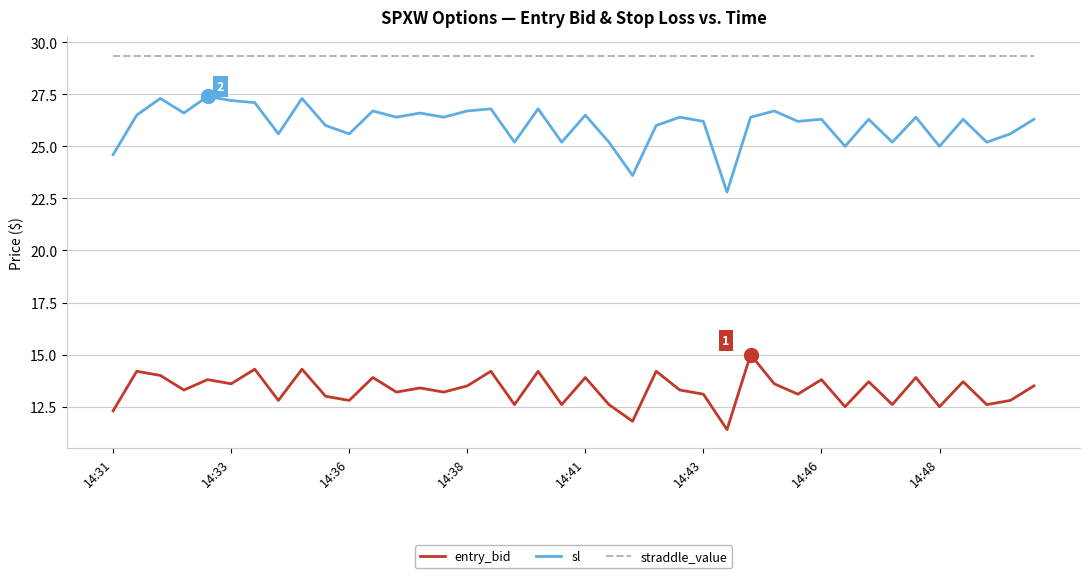

What is the greatest value displayed?

29.4